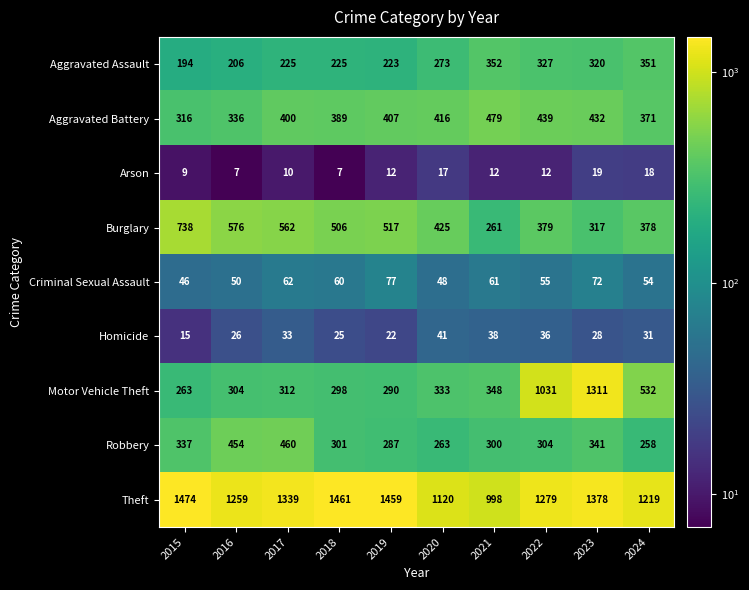

What is the sum of all Criminal Sexual Assault values?

585